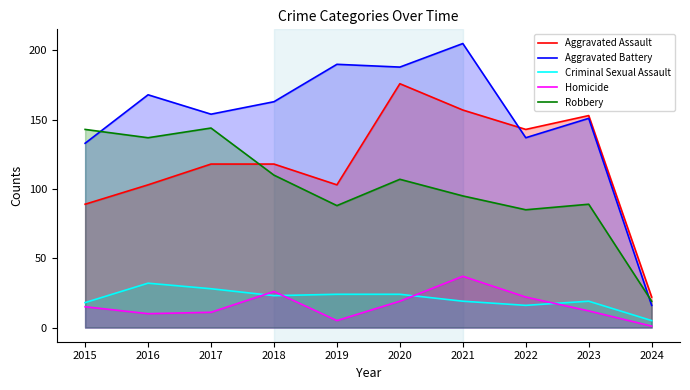

Which has a higher value, 2023 or 2018?

2023